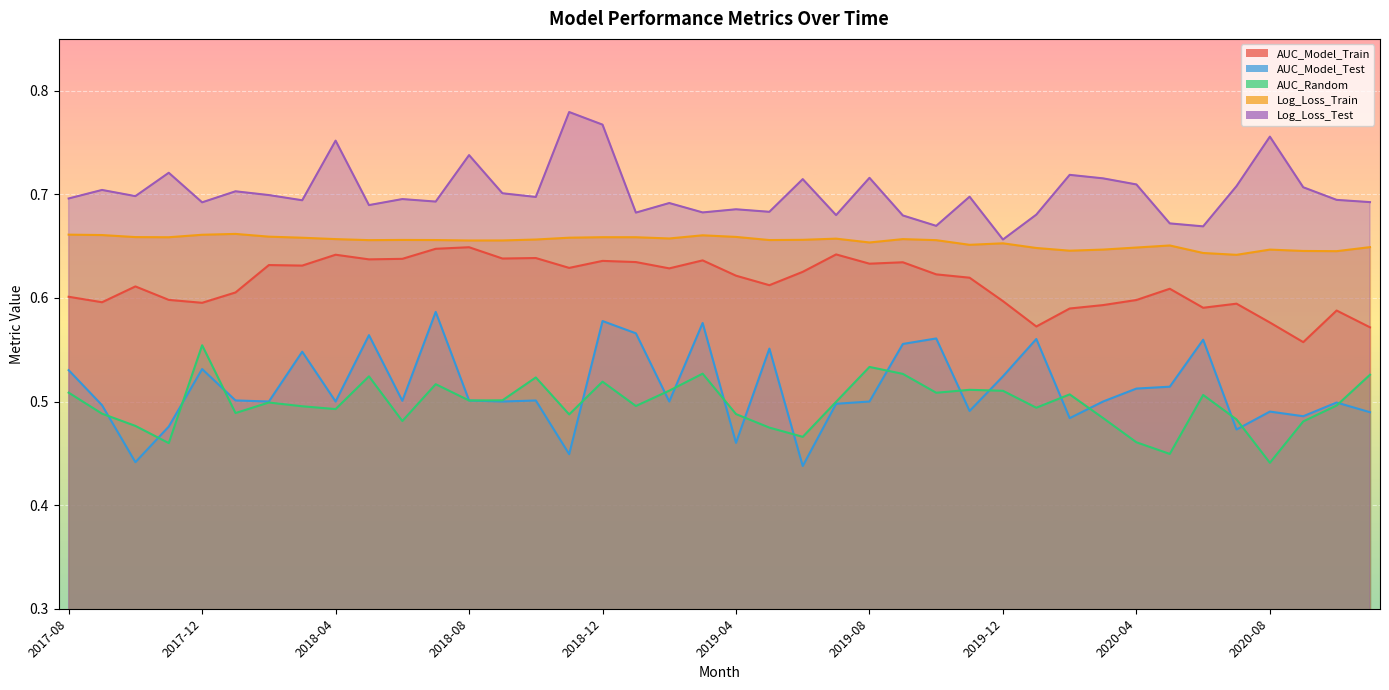

Reading left to right, transcribe all the data shown in this chart.

AUC_Model_Train: 2017-08=0.6	2017-09=0.6	2017-10=0.6	2017-11=0.6	2017-12=0.6	2018-01=0.6	2018-02=0.6	2018-03=0.6	2018-04=0.6	2018-05=0.6	2018-06=0.6	2018-07=0.6	2018-08=0.6	2018-09=0.6	2018-10=0.6	2018-11=0.6	2018-12=0.6	2019-01=0.6	2019-02=0.6	2019-03=0.6	2019-04=0.6	2019-05=0.6	2019-06=0.6	2019-07=0.6	2019-08=0.6	2019-09=0.6	2019-10=0.6	2019-11=0.6	2019-12=0.6	2020-01=0.6	2020-02=0.6	2020-03=0.6	2020-04=0.6	2020-05=0.6	2020-06=0.6	2020-07=0.6	2020-08=0.6	2020-09=0.6	2020-10=0.6	2020-11=0.6
AUC_Model_Test: 2017-08=0.5	2017-09=0.5	2017-10=0.4	2017-11=0.5	2017-12=0.5	2018-01=0.5	2018-02=0.5	2018-03=0.5	2018-04=0.5	2018-05=0.6	2018-06=0.5	2018-07=0.6	2018-08=0.5	2018-09=0.5	2018-10=0.5	2018-11=0.4	2018-12=0.6	2019-01=0.6	2019-02=0.5	2019-03=0.6	2019-04=0.5	2019-05=0.6	2019-06=0.4	2019-07=0.5	2019-08=0.5	2019-09=0.6	2019-10=0.6	2019-11=0.5	2019-12=0.5	2020-01=0.6	2020-02=0.5	2020-03=0.5	2020-04=0.5	2020-05=0.5	2020-06=0.6	2020-07=0.5	2020-08=0.5	2020-09=0.5	2020-10=0.5	2020-11=0.5
AUC_Random: 2017-08=0.5	2017-09=0.5	2017-10=0.5	2017-11=0.5	2017-12=0.6	2018-01=0.5	2018-02=0.5	2018-03=0.5	2018-04=0.5	2018-05=0.5	2018-06=0.5	2018-07=0.5	2018-08=0.5	2018-09=0.5	2018-10=0.5	2018-11=0.5	2018-12=0.5	2019-01=0.5	2019-02=0.5	2019-03=0.5	2019-04=0.5	2019-05=0.5	2019-06=0.5	2019-07=0.5	2019-08=0.5	2019-09=0.5	2019-10=0.5	2019-11=0.5	2019-12=0.5	2020-01=0.5	2020-02=0.5	2020-03=0.5	2020-04=0.5	2020-05=0.4	2020-06=0.5	2020-07=0.5	2020-08=0.4	2020-09=0.5	2020-10=0.5	2020-11=0.5
Log_Loss_Train: 2017-08=0.7	2017-09=0.7	2017-10=0.7	2017-11=0.7	2017-12=0.7	2018-01=0.7	2018-02=0.7	2018-03=0.7	2018-04=0.7	2018-05=0.7	2018-06=0.7	2018-07=0.7	2018-08=0.7	2018-09=0.7	2018-10=0.7	2018-11=0.7	2018-12=0.7	2019-01=0.7	2019-02=0.7	2019-03=0.7	2019-04=0.7	2019-05=0.7	2019-06=0.7	2019-07=0.7	2019-08=0.7	2019-09=0.7	2019-10=0.7	2019-11=0.7	2019-12=0.7	2020-01=0.6	2020-02=0.6	2020-03=0.6	2020-04=0.6	2020-05=0.7	2020-06=0.6	2020-07=0.6	2020-08=0.6	2020-09=0.6	2020-10=0.6	2020-11=0.6
Log_Loss_Test: 2017-08=0.7	2017-09=0.7	2017-10=0.7	2017-11=0.7	2017-12=0.7	2018-01=0.7	2018-02=0.7	2018-03=0.7	2018-04=0.8	2018-05=0.7	2018-06=0.7	2018-07=0.7	2018-08=0.7	2018-09=0.7	2018-10=0.7	2018-11=0.8	2018-12=0.8	2019-01=0.7	2019-02=0.7	2019-03=0.7	2019-04=0.7	2019-05=0.7	2019-06=0.7	2019-07=0.7	2019-08=0.7	2019-09=0.7	2019-10=0.7	2019-11=0.7	2019-12=0.7	2020-01=0.7	2020-02=0.7	2020-03=0.7	2020-04=0.7	2020-05=0.7	2020-06=0.7	2020-07=0.7	2020-08=0.8	2020-09=0.7	2020-10=0.7	2020-11=0.7